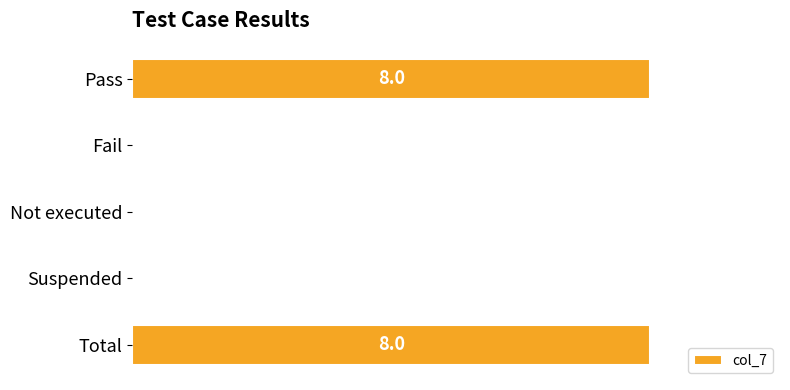

What is the sum of all values?

16